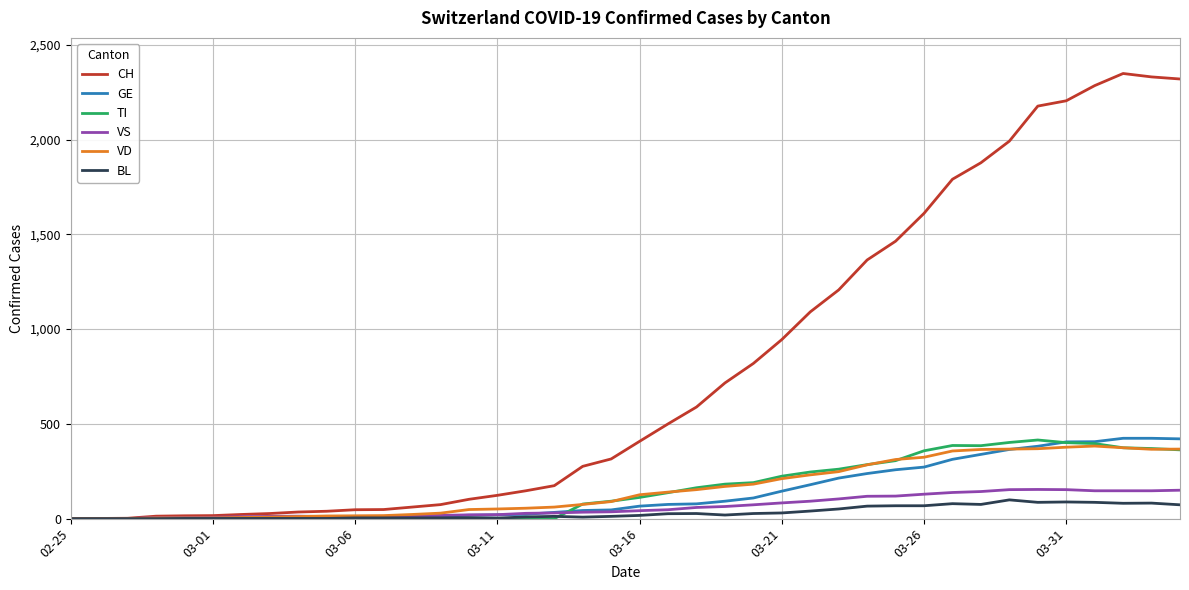

What is the greatest value displayed?

2349